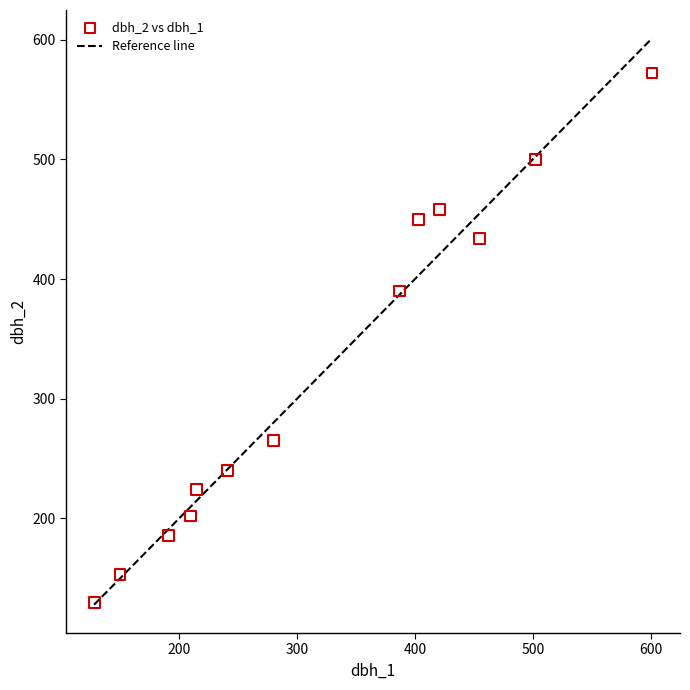

What is the range of Y values (max minus min)?

442